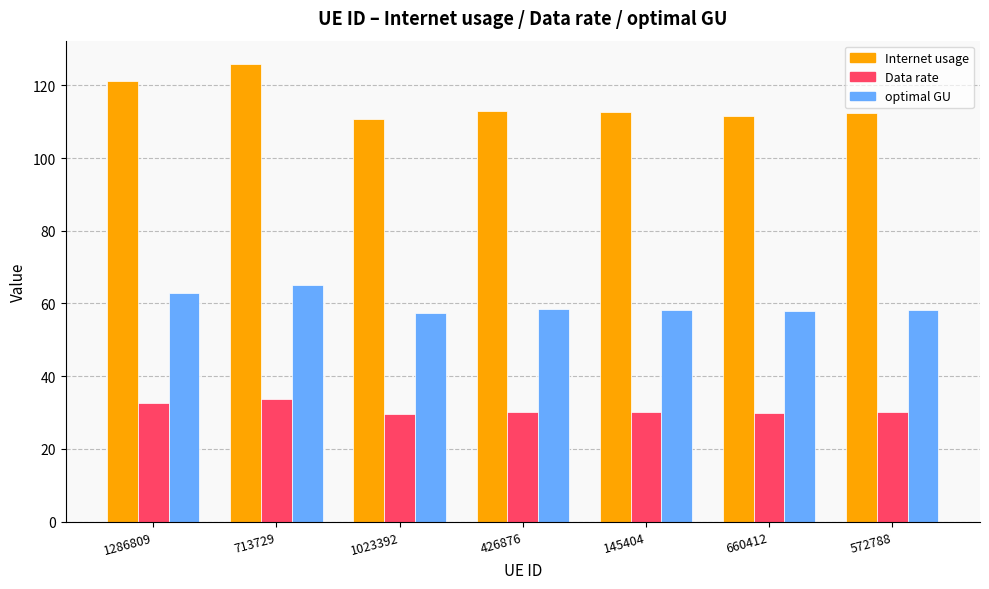

Is the value of Internet usage at 713729 greater than the value of Data rate at 1286809?

Yes